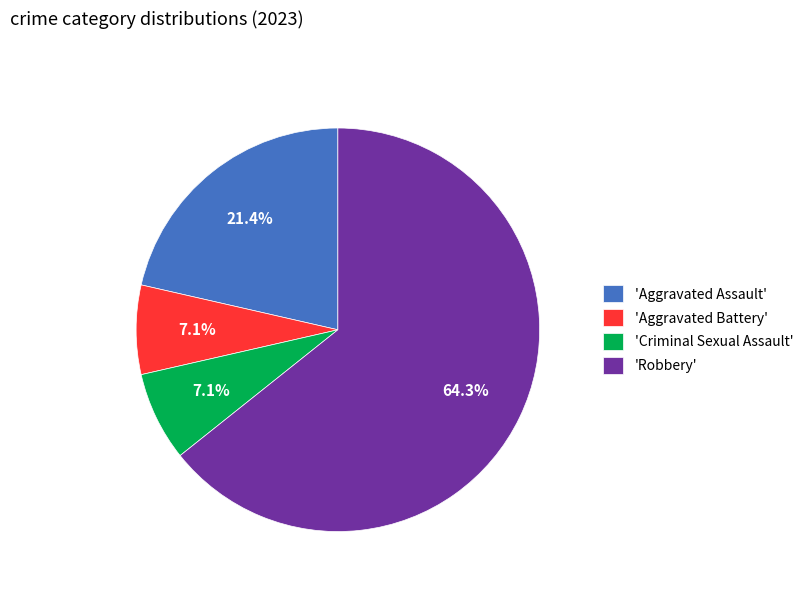

What is the largest slice in the pie chart?

'Robbery'